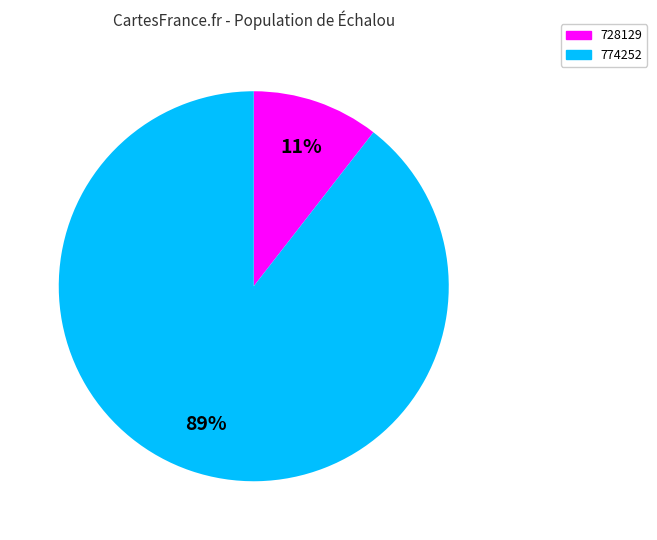

To the nearest percent, what is the average slice percentage?

50%